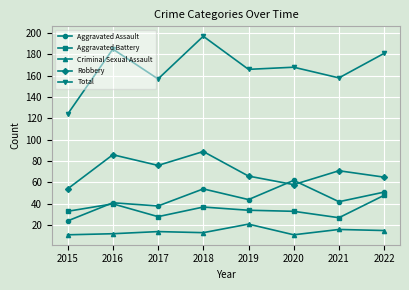

What is the sum of all Aggravated Battery values?

280